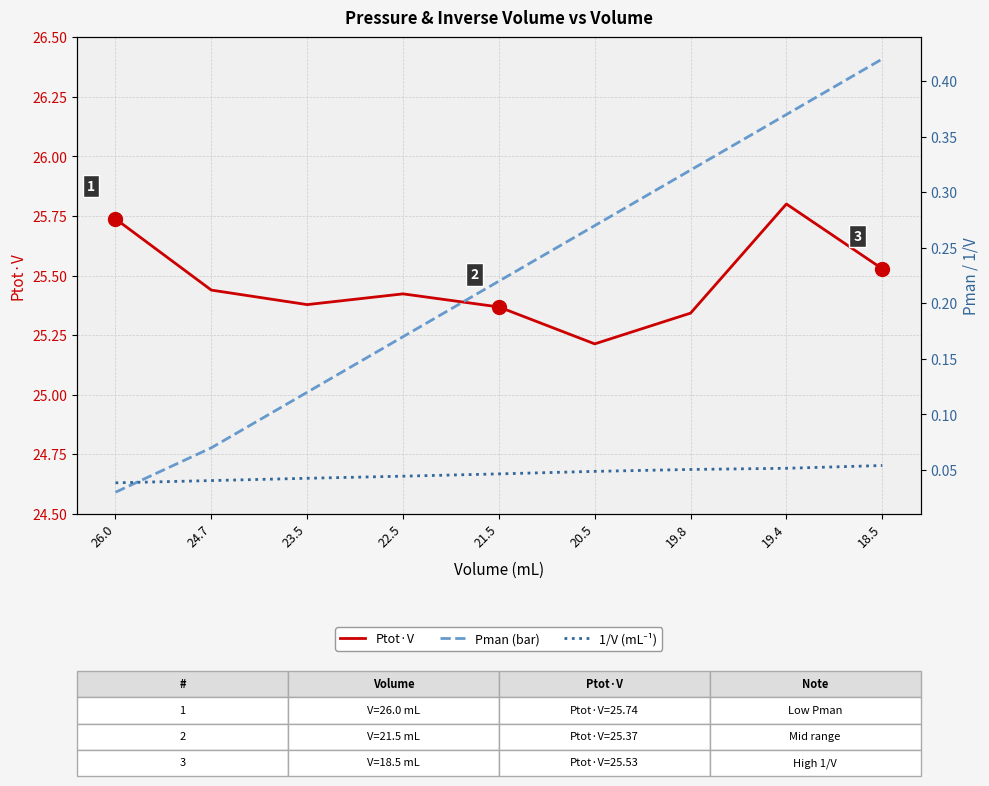

What is the spread (max minus min) of values at 21.5?

25.3